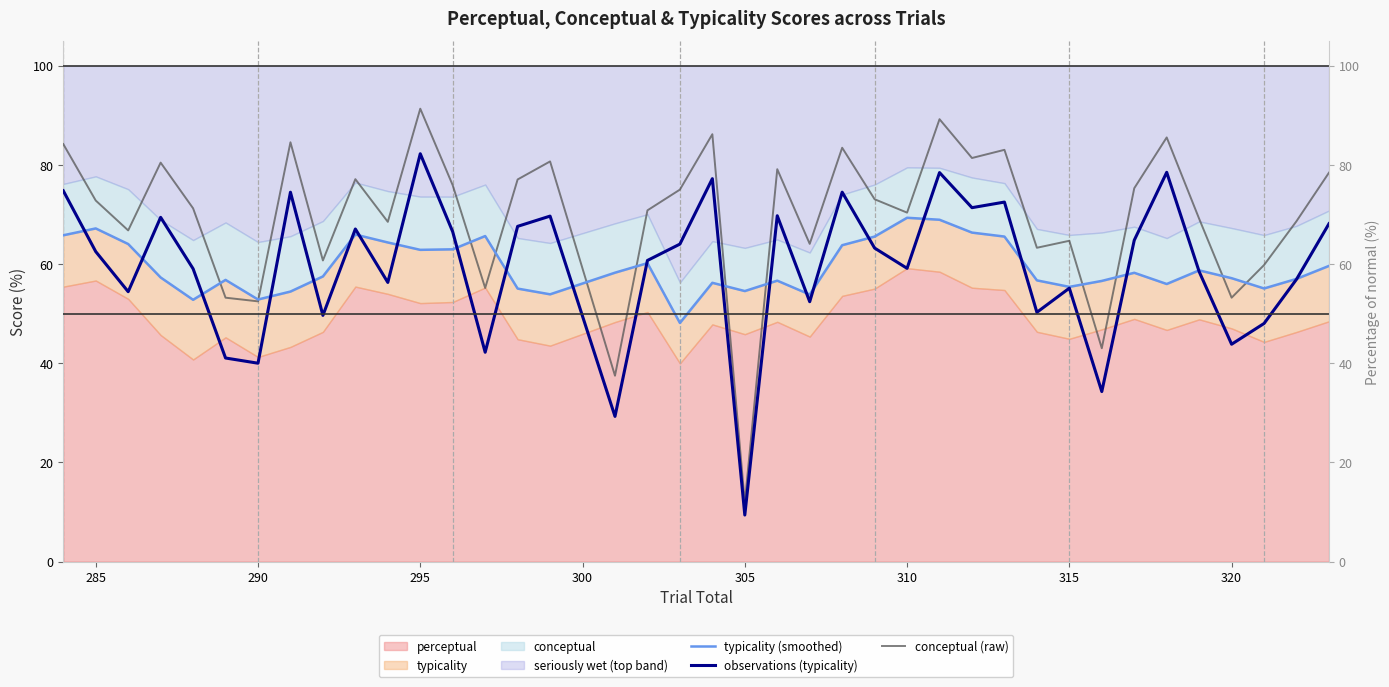

What is the difference between the highest and lowest values at 290?

12.9